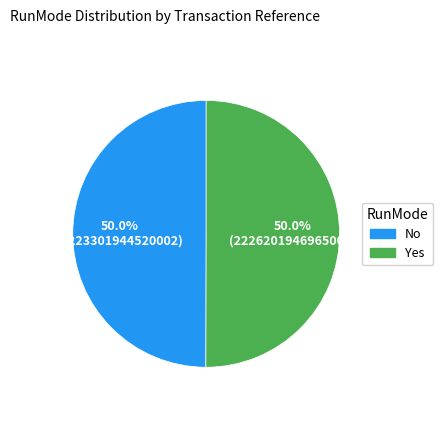

Is the sum of No and Yes greater than half?

Yes